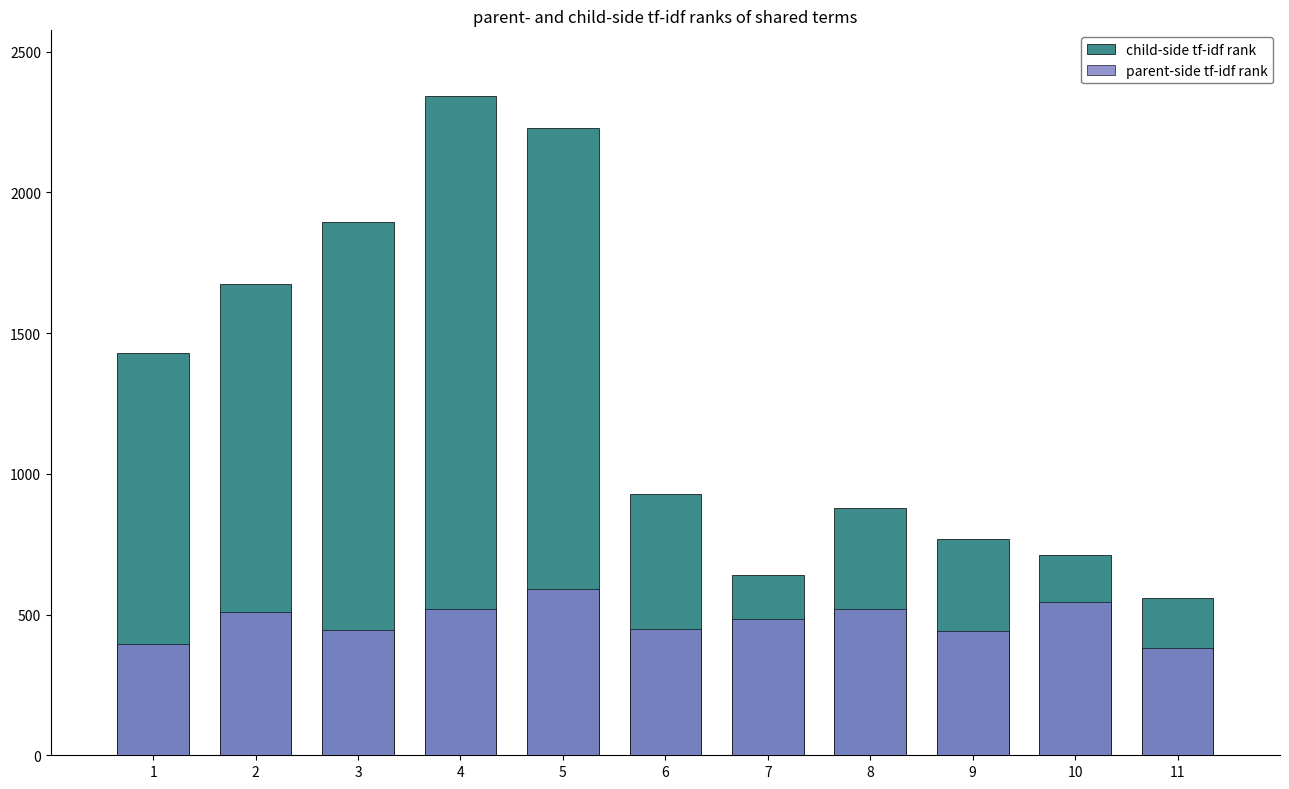

Rank the series by their maximum value, from highest to lowest.

child-side tf-idf rank, parent-side tf-idf rank